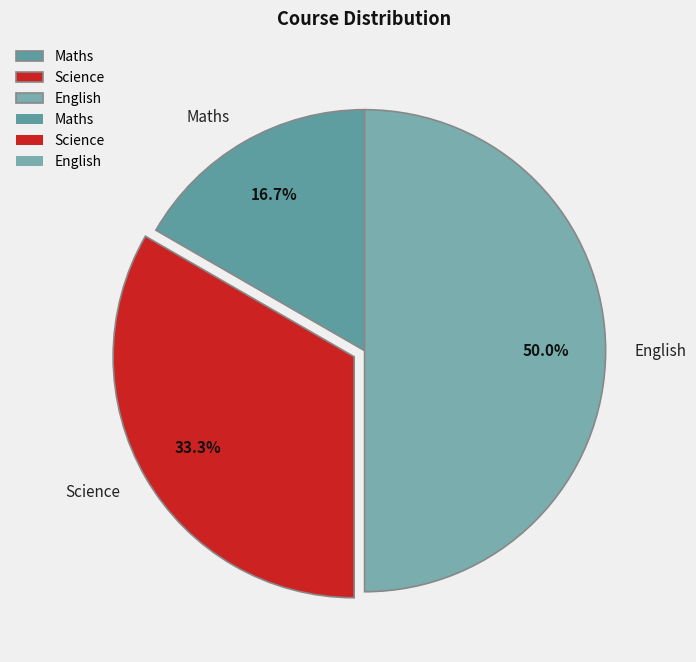

How much of the chart is everything except Science?

66.7%